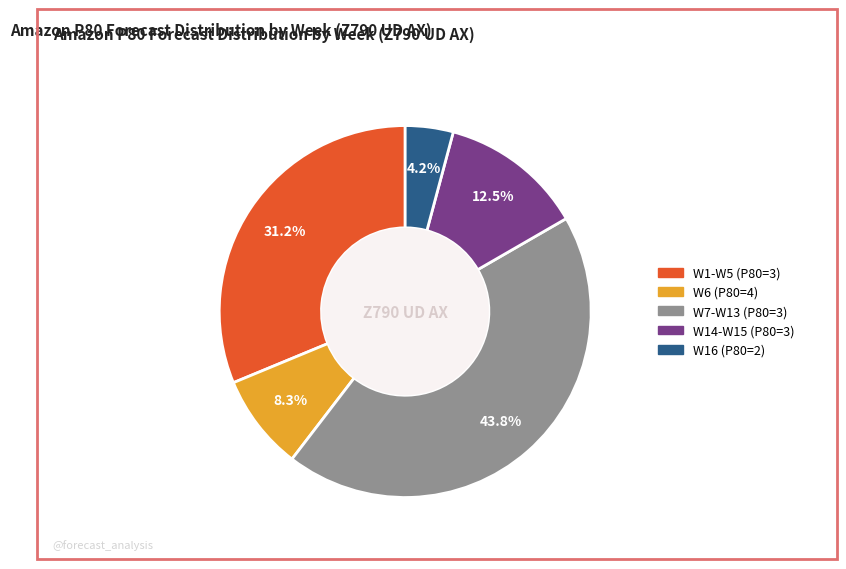

How many slices are in this pie chart?

5